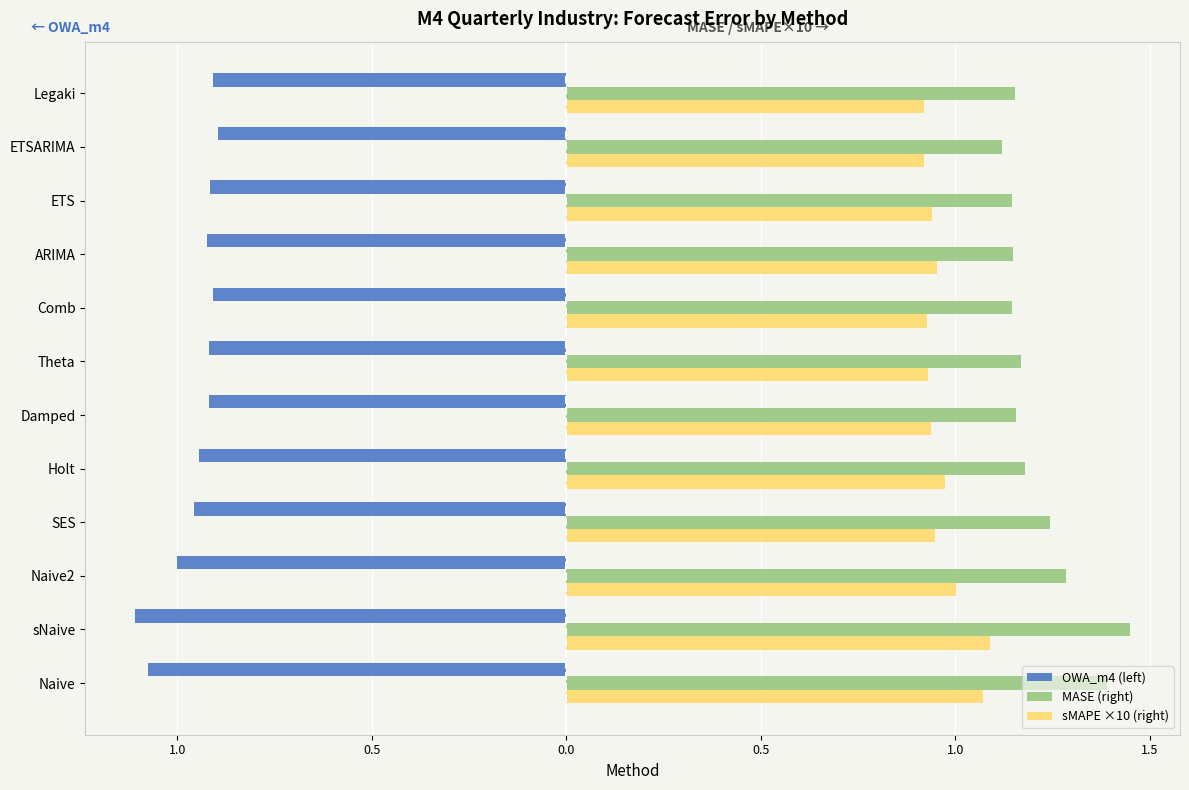

What is the sum of all MASE (right) values?

14.6